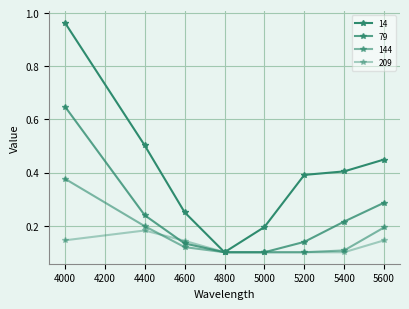

Does the chart have visible grid lines?

Yes